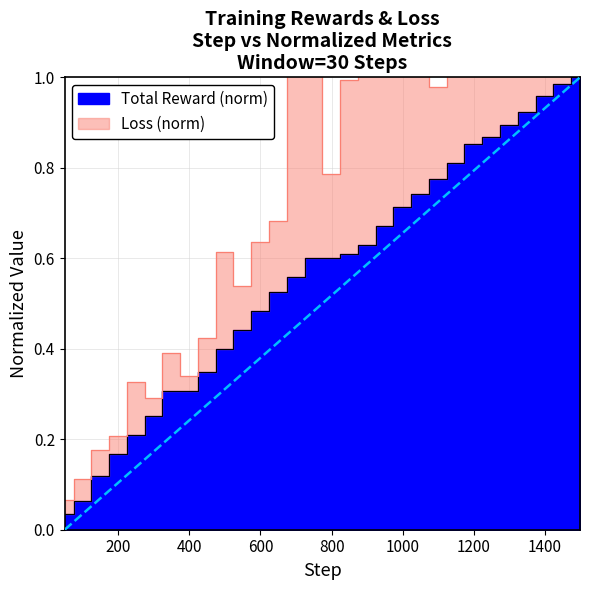

What is the change in value from 599 to 1099?

+0.3